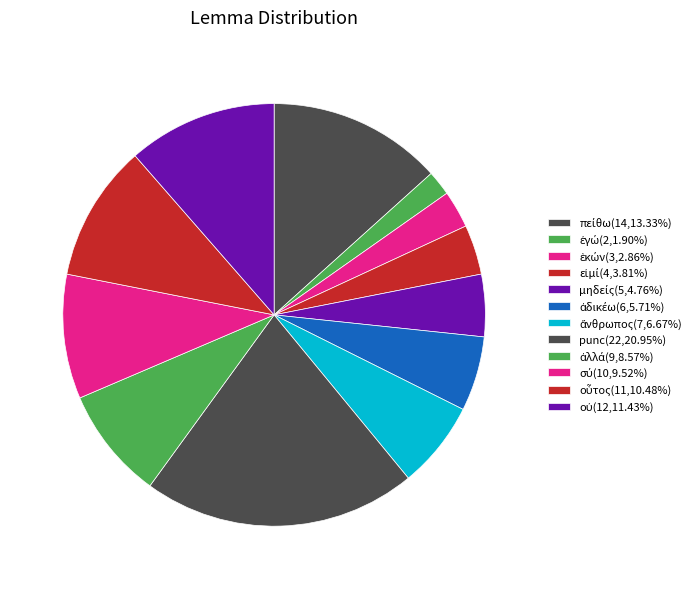

Count the number of slices in the pie.

12